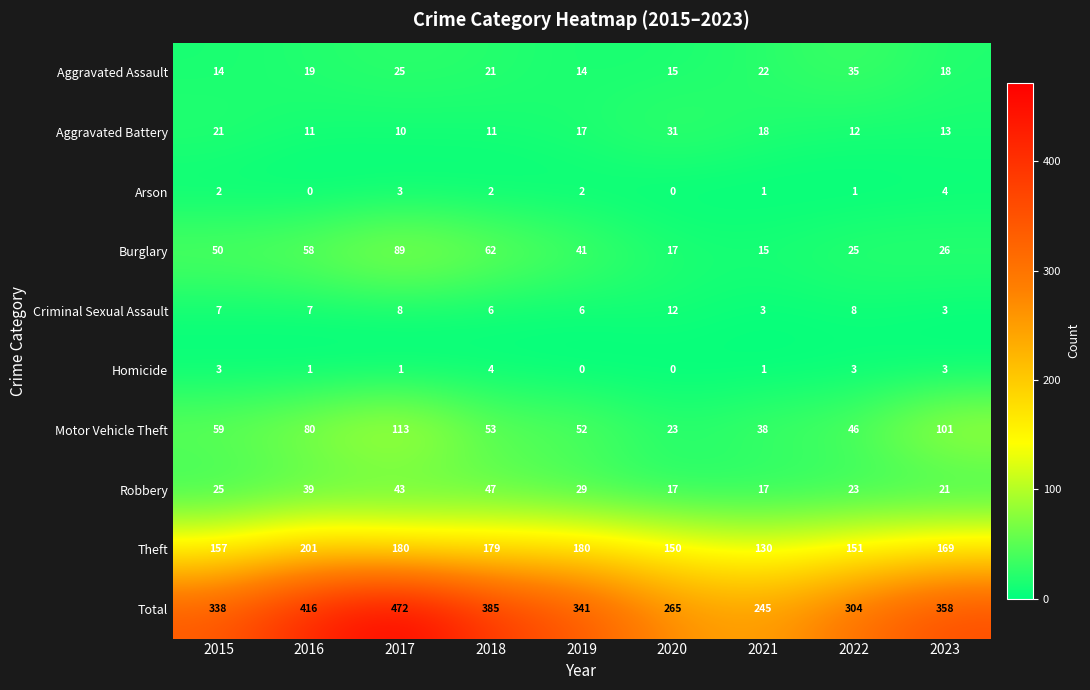

What is the difference between the maximum and minimum values in the Total series?

227